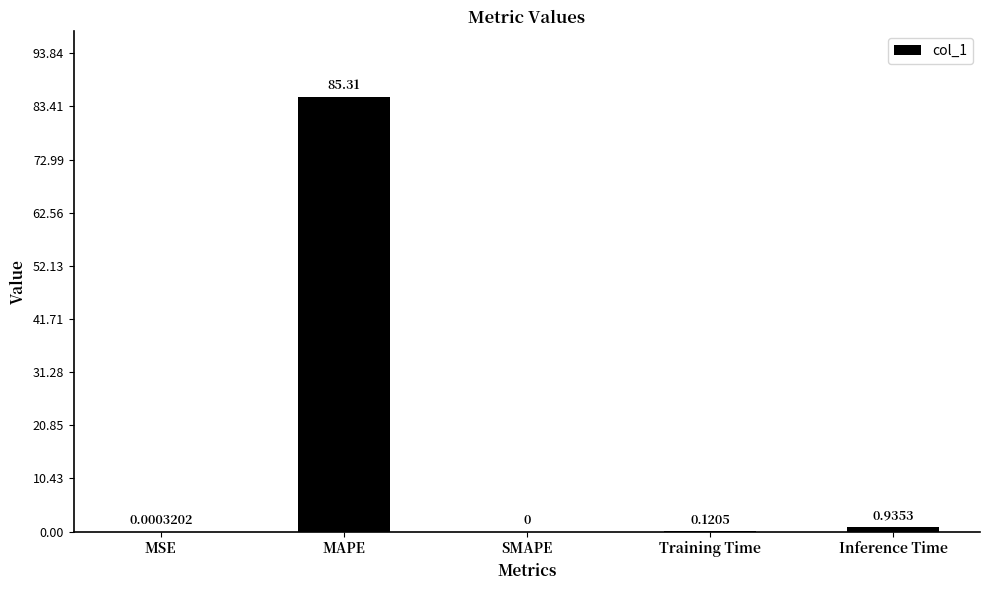

What is the change in value from SMAPE to Training Time?

+0.1